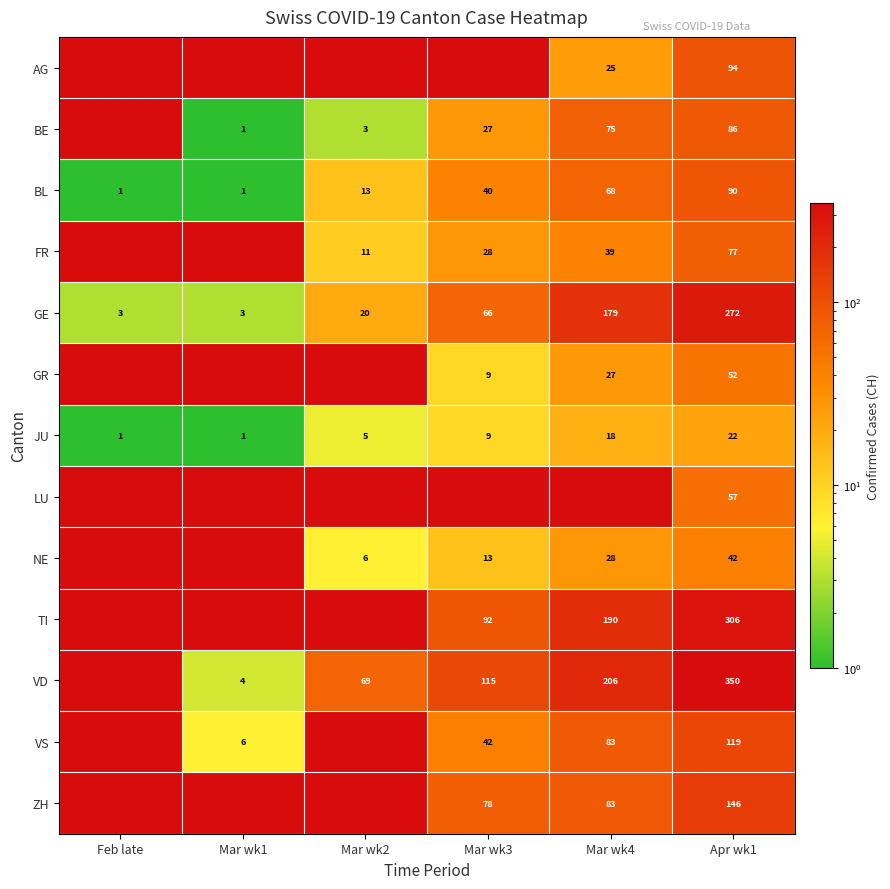

The value of GR at Mar wk3 is 3.9. True or false?

False